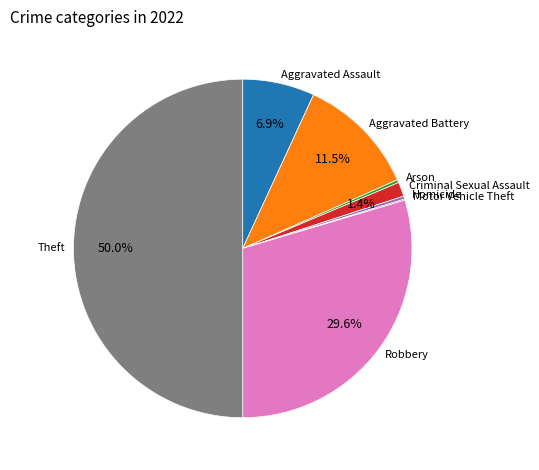

Which category has the biggest portion of the pie?

Theft